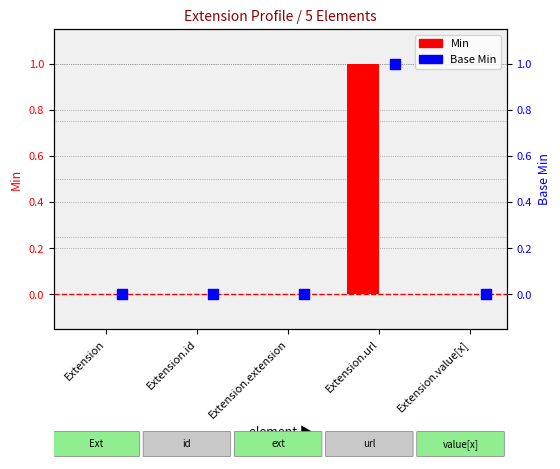

Which series has the largest Y range (max minus min)?

Min